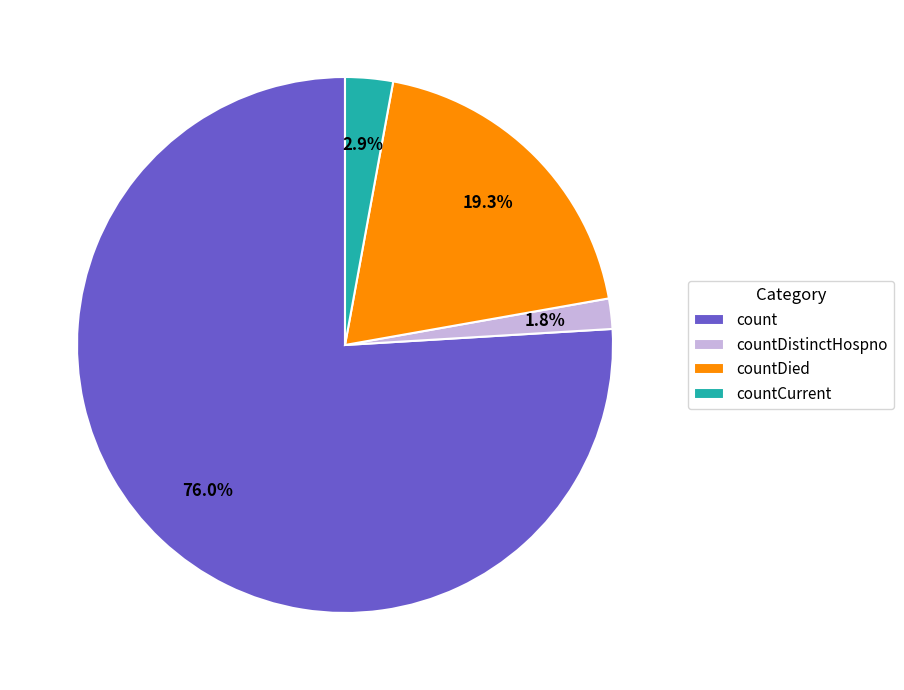

What percentage is the countDistinctHospno slice, to the nearest percent?

2%